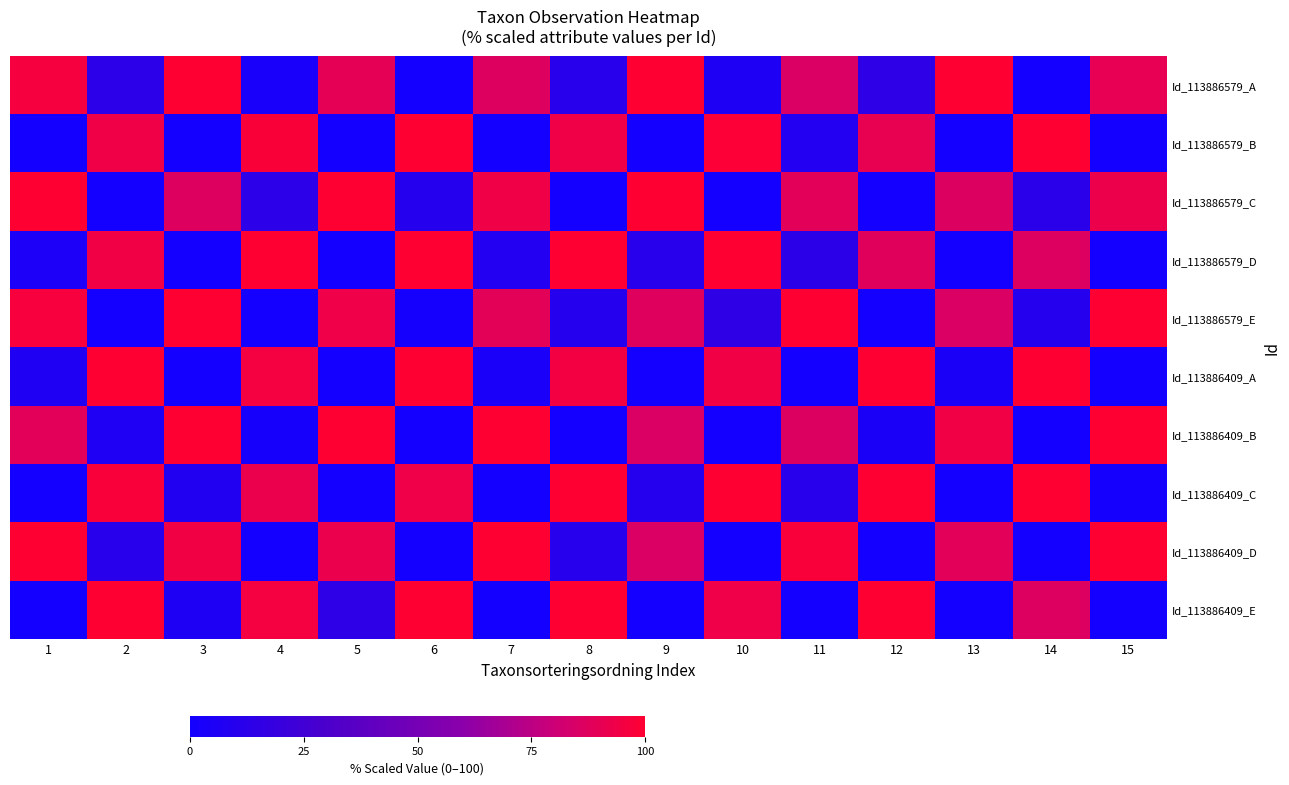

At 11, list the series in order from largest to smallest.

row_4, row_8, row_2, row_6, row_0, row_3, row_7, row_1, row_5, row_9